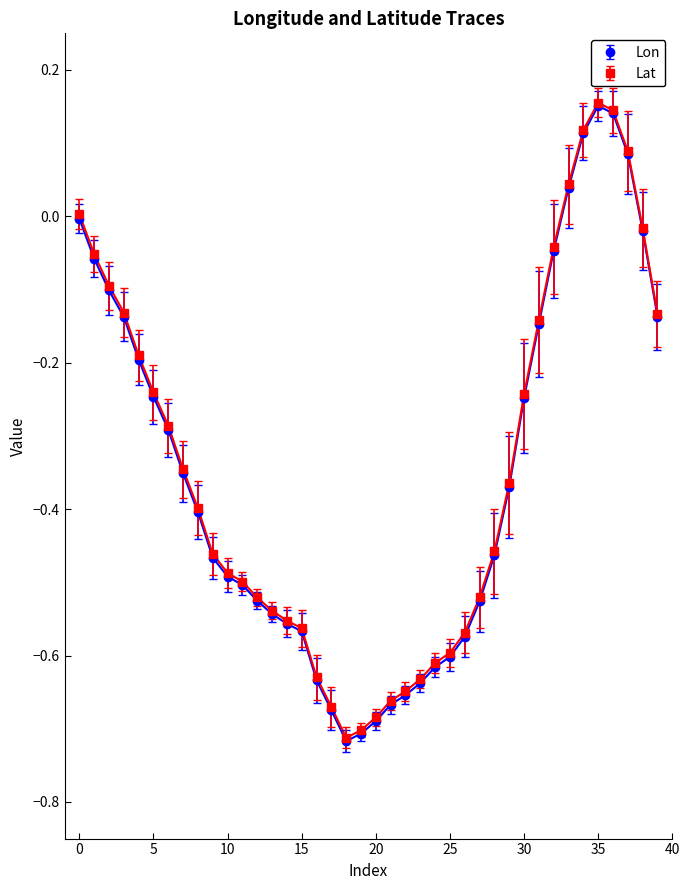

What is the difference between the maximum and second lowest values in the Lon series?

0.9